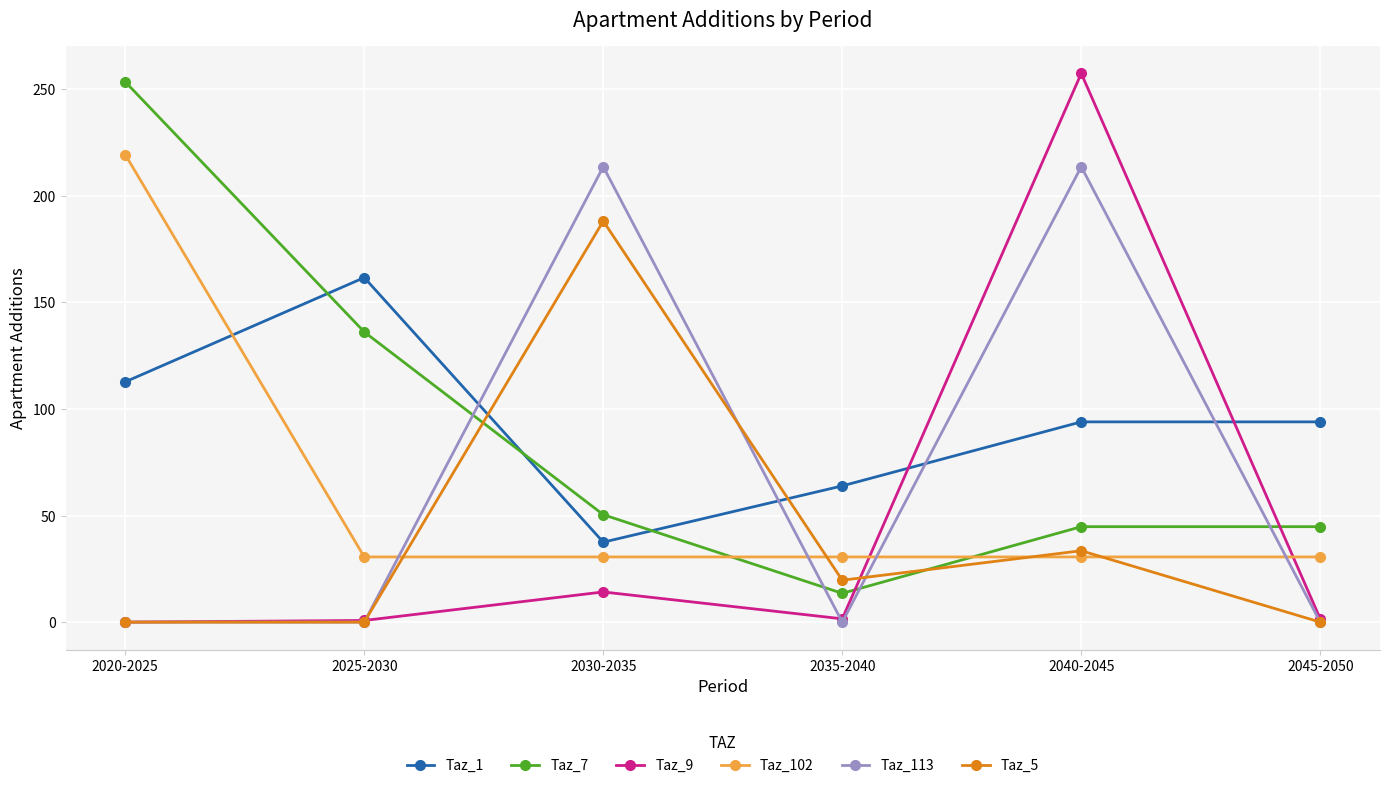

How many data points in Taz_113 are above 0?

2